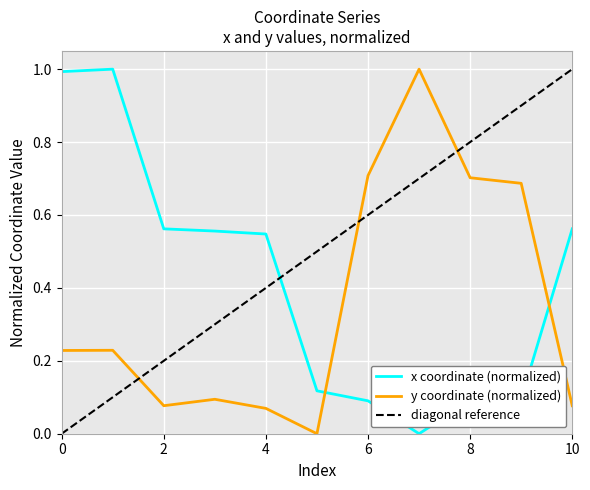

At how many categories does at least one series exceed 0?

11